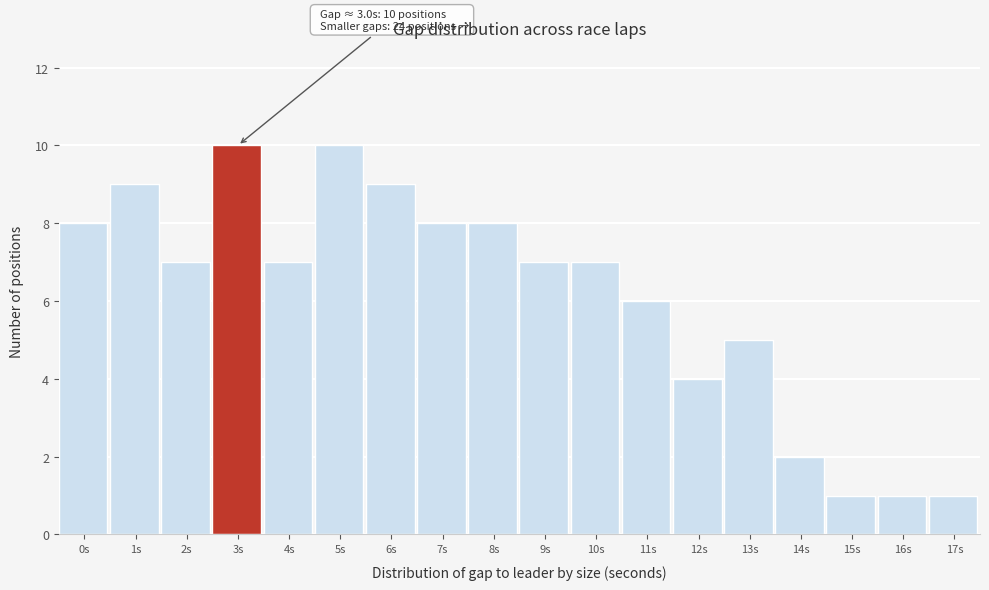

Reading left to right, extract all data points from this chart.

8	9	7	10	7	10	9	8	8	7	7	6	4	5	2	1	1	1